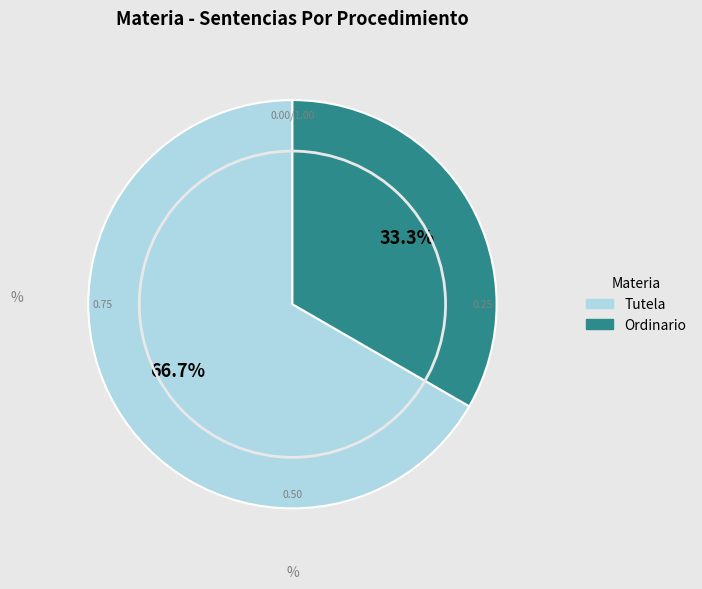

Rank the categories by value from highest to lowest.

Tutela, Ordinario